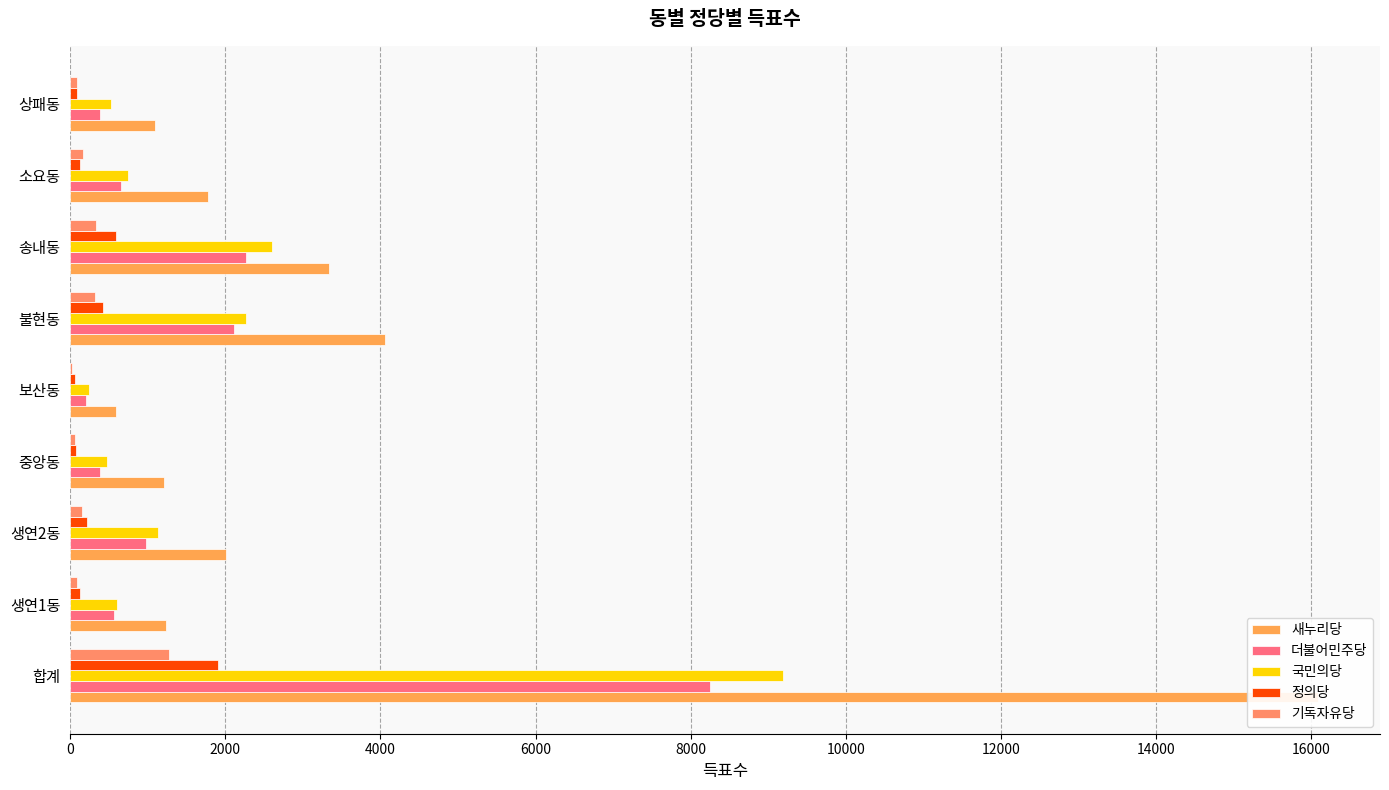

Which series has the largest total across all categories?

새누리당